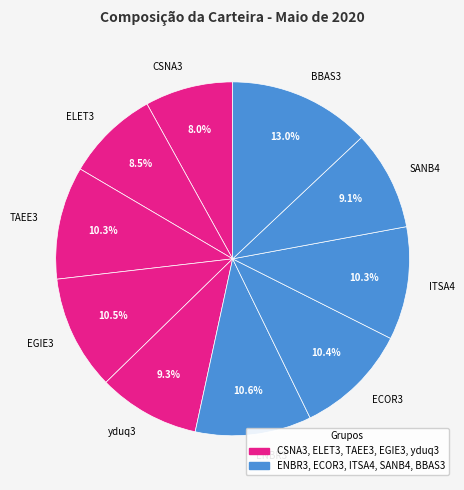

Does CSNA3 account for over 50% of the chart?

No